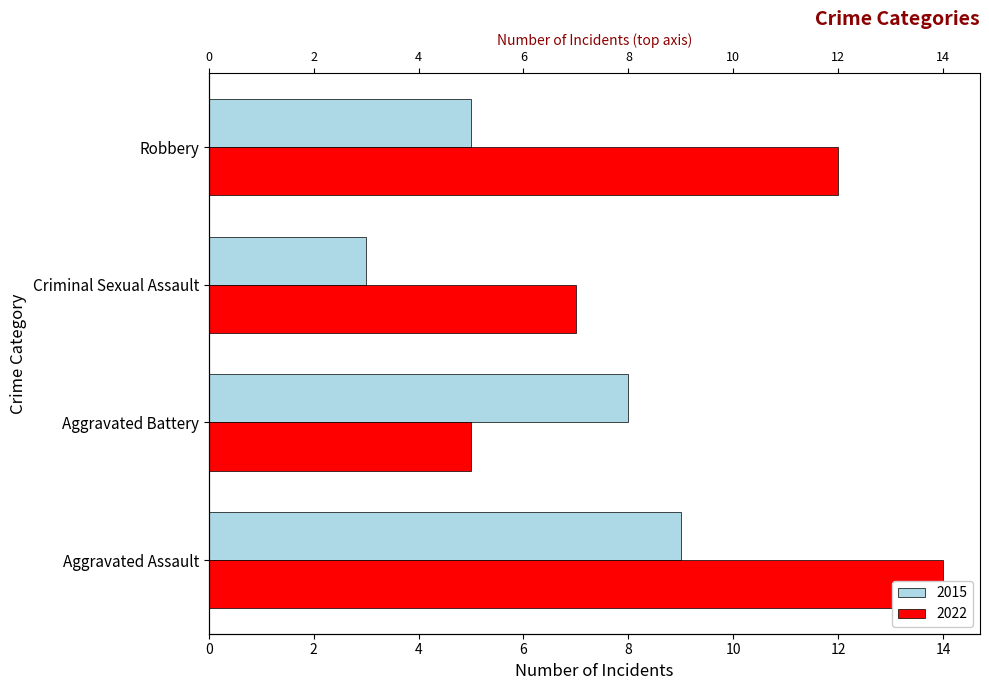

Which category has the lowest value across all series?

Criminal Sexual Assault